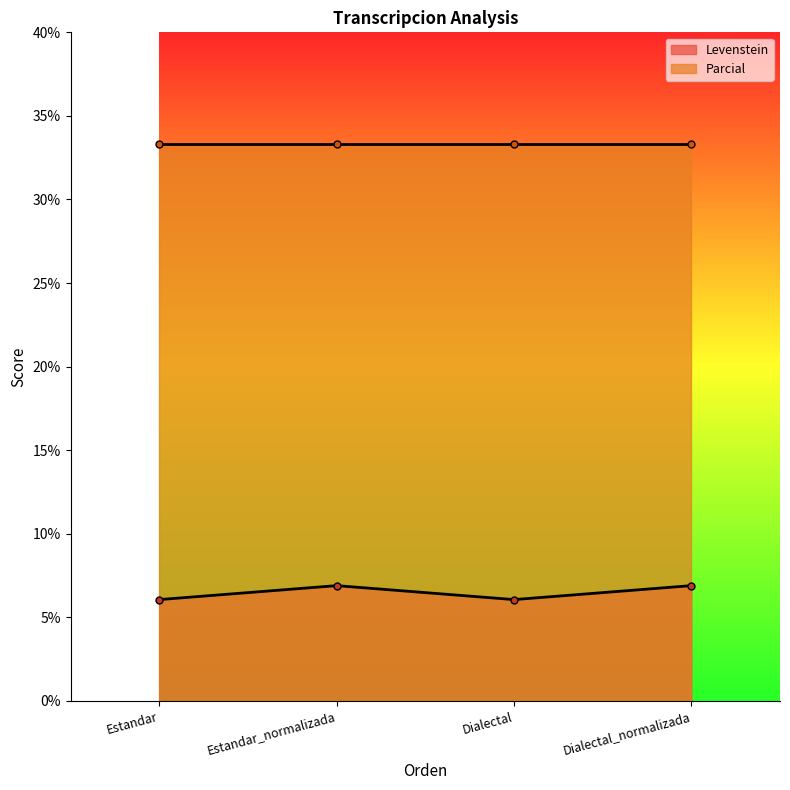

What is the highest value of the Levenstein series?

6.9